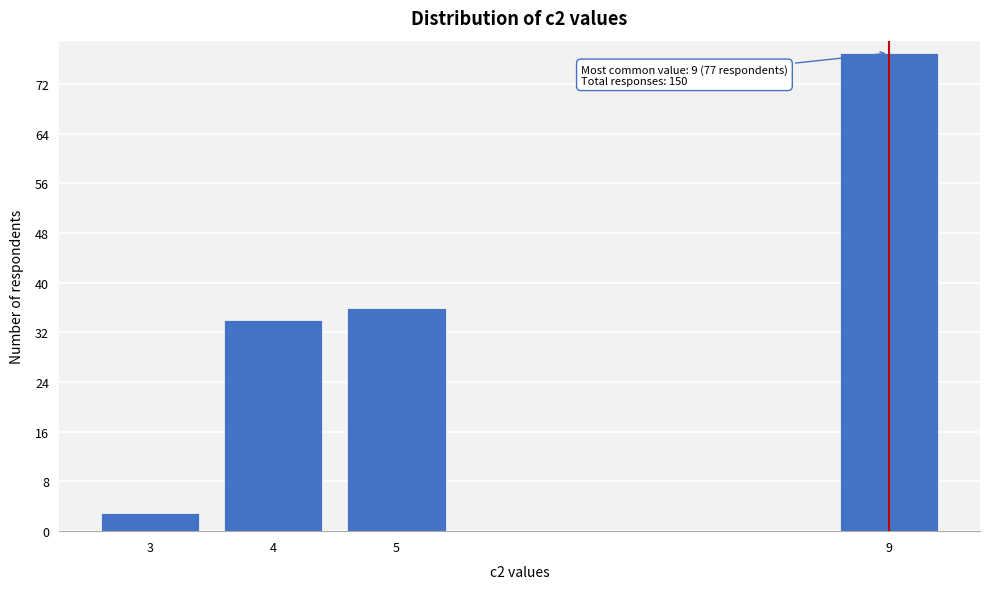

Reading right to left, list all the values displayed in this chart.

9=77	5=36	4=34	3=3